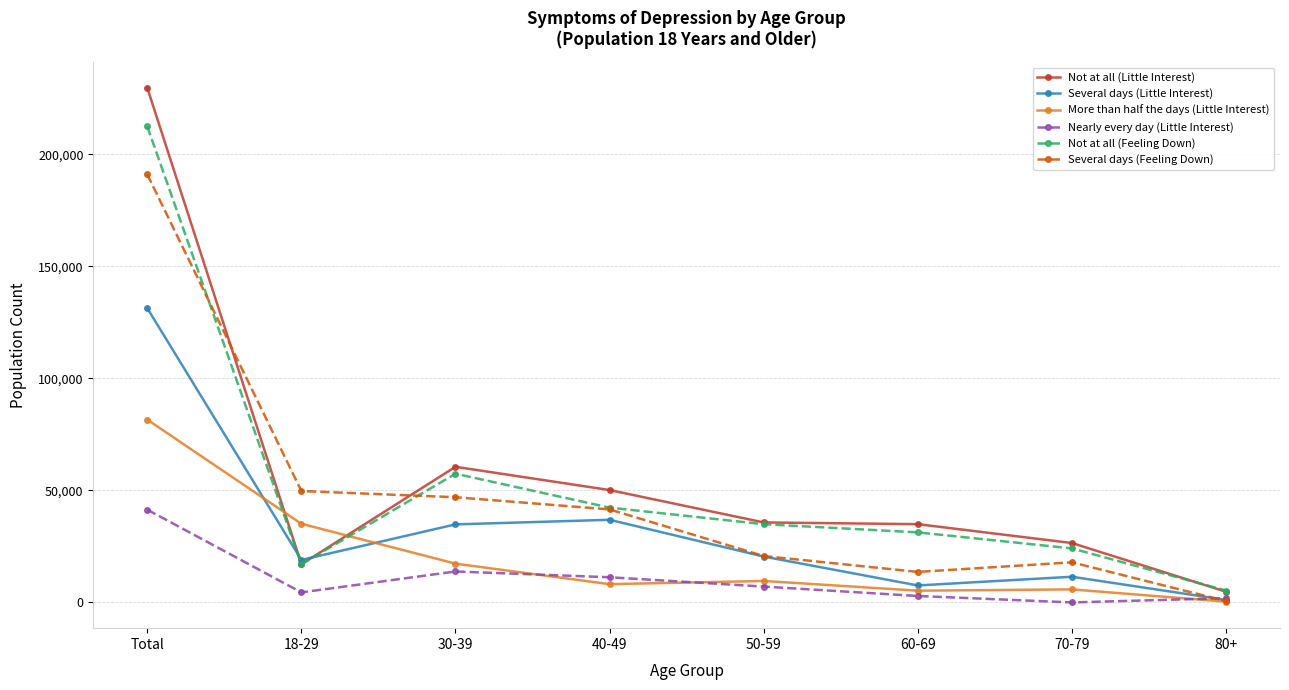

Where is the first local minimum for Several days (Little Interest)?

18-29